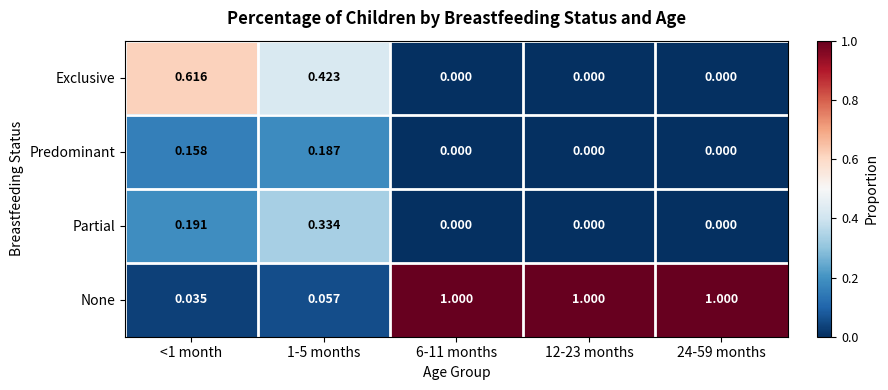

Which series has the largest range (max minus min)?

None